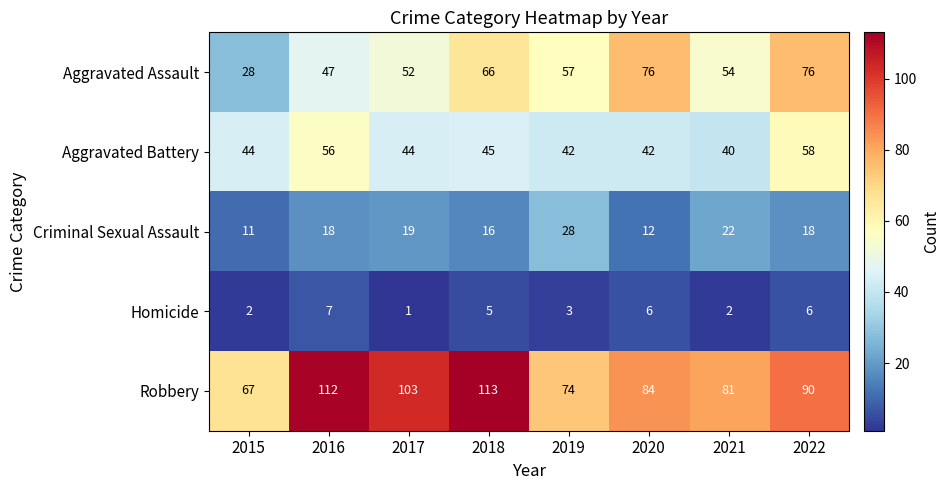

Read the Robbery value at 2021, to the nearest 5.

80